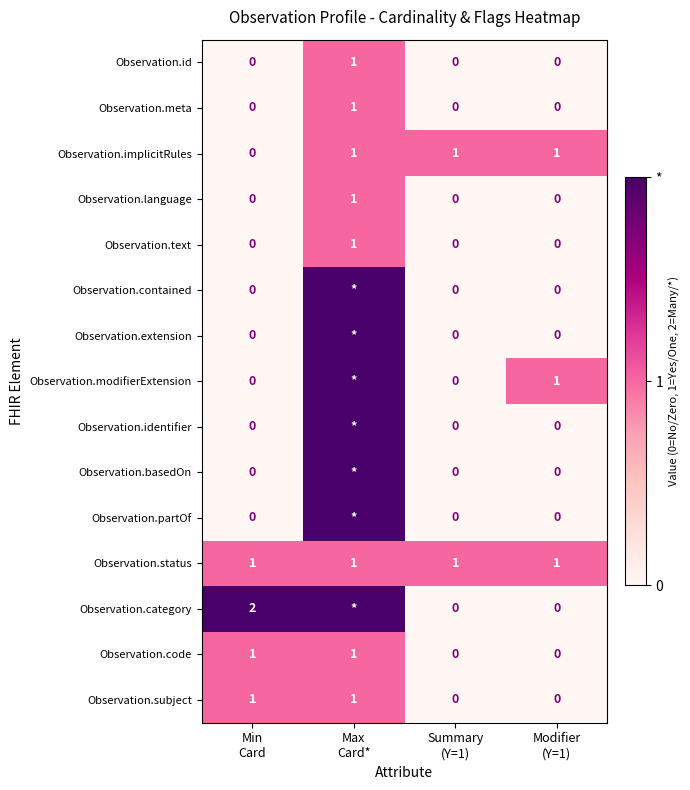

What is the difference between the highest and lowest values at Max
Card*?

1